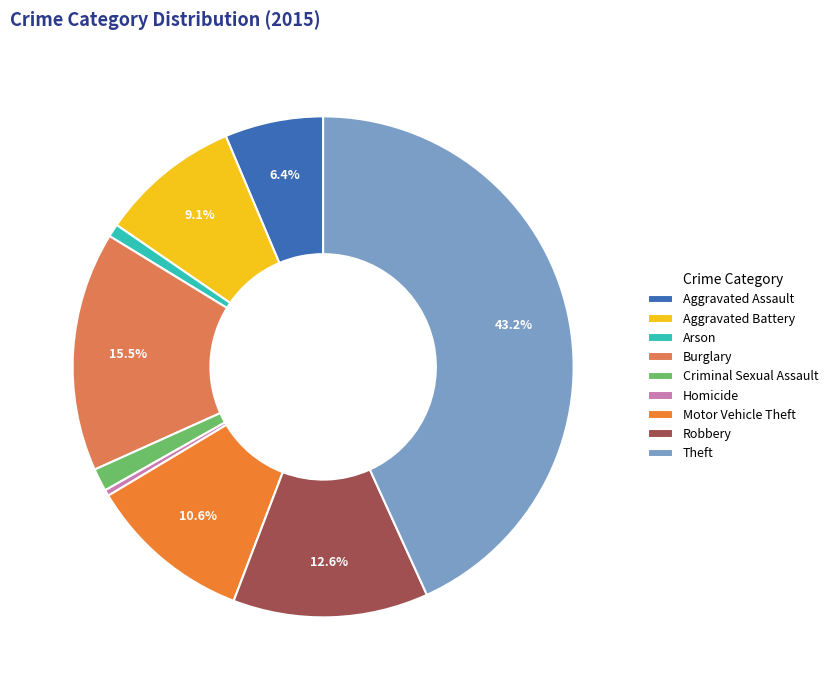

The Motor Vehicle Theft slice represents 11% of the pie. True or false?

True